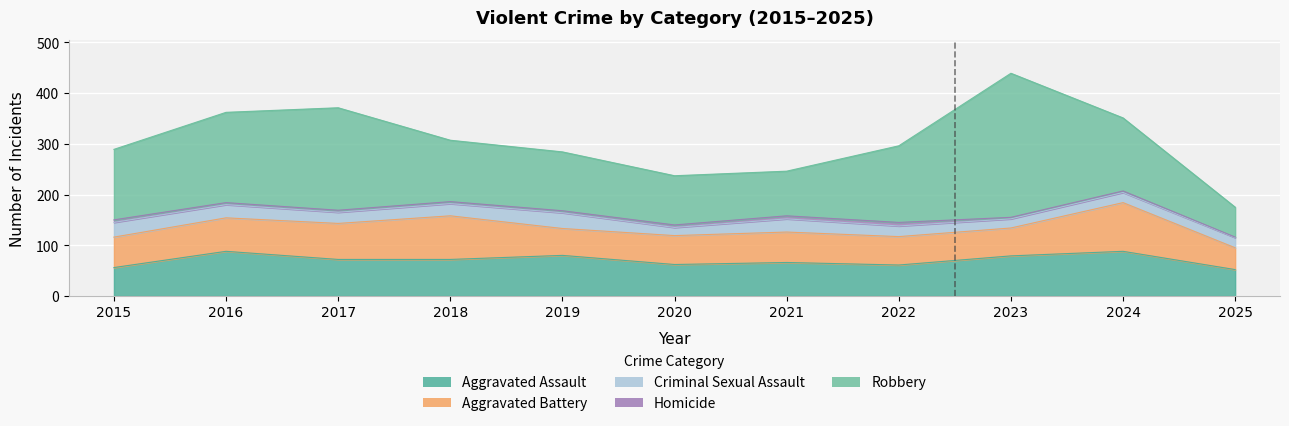

At how many categories does at least one series exceed 110?

8